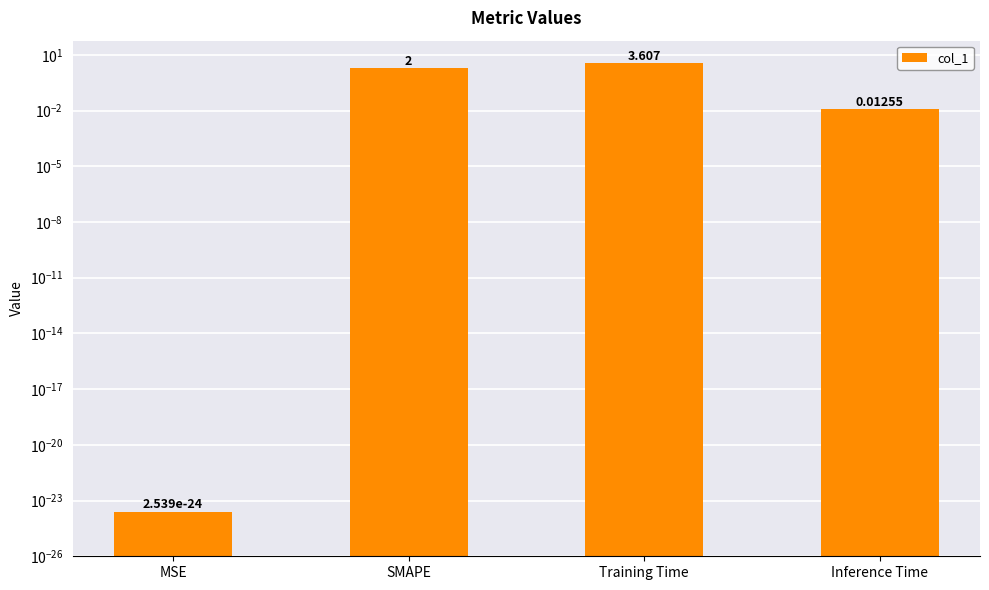

How many distinct data groups are displayed?

1